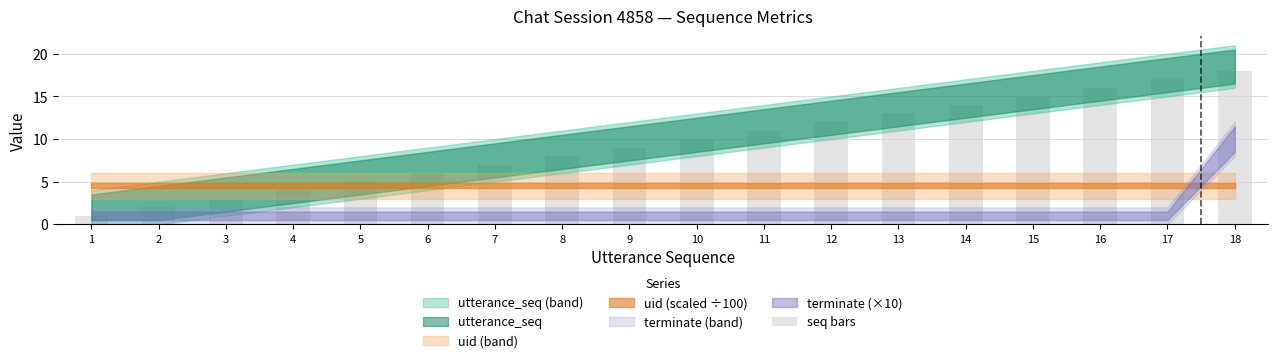

Rank the categories by value from highest to lowest.

18, 17, 16, 15, 14, 13, 12, 11, 10, 9, 8, 7, 6, 5, 4, 3, 2, 1